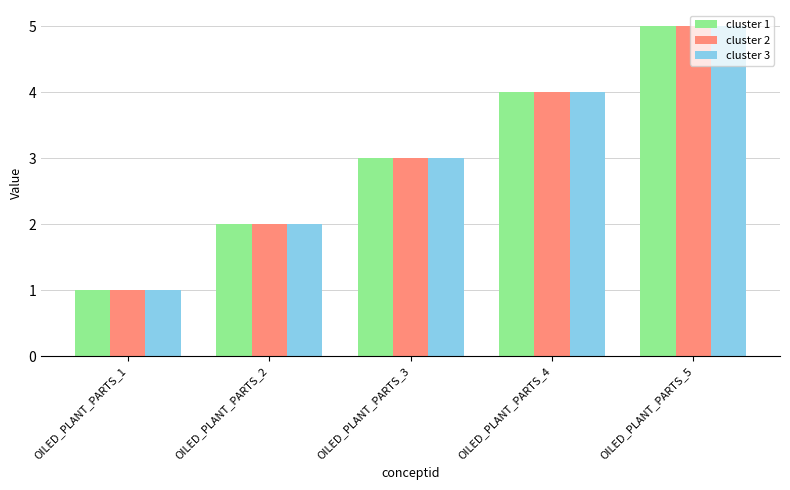

What are all the series names shown in the legend?

cluster 1, cluster 2, cluster 3